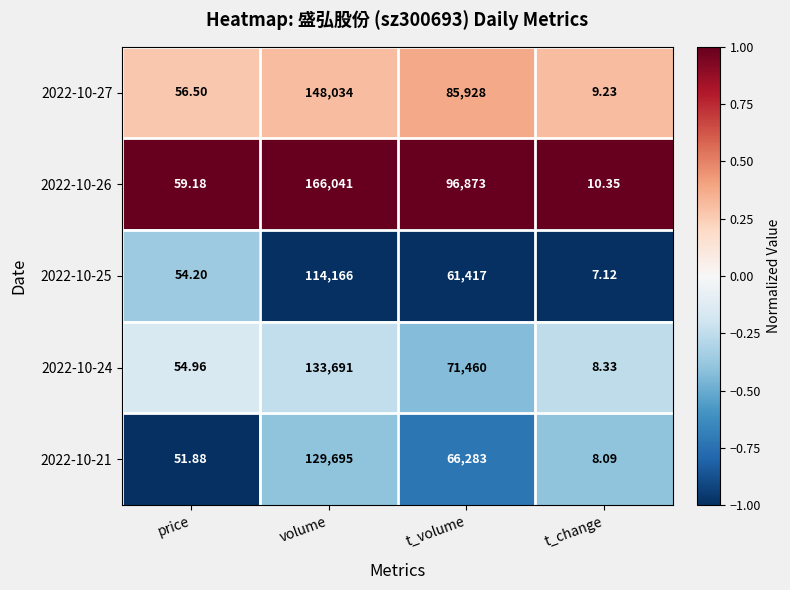

Which category has the highest value across all series?

volume